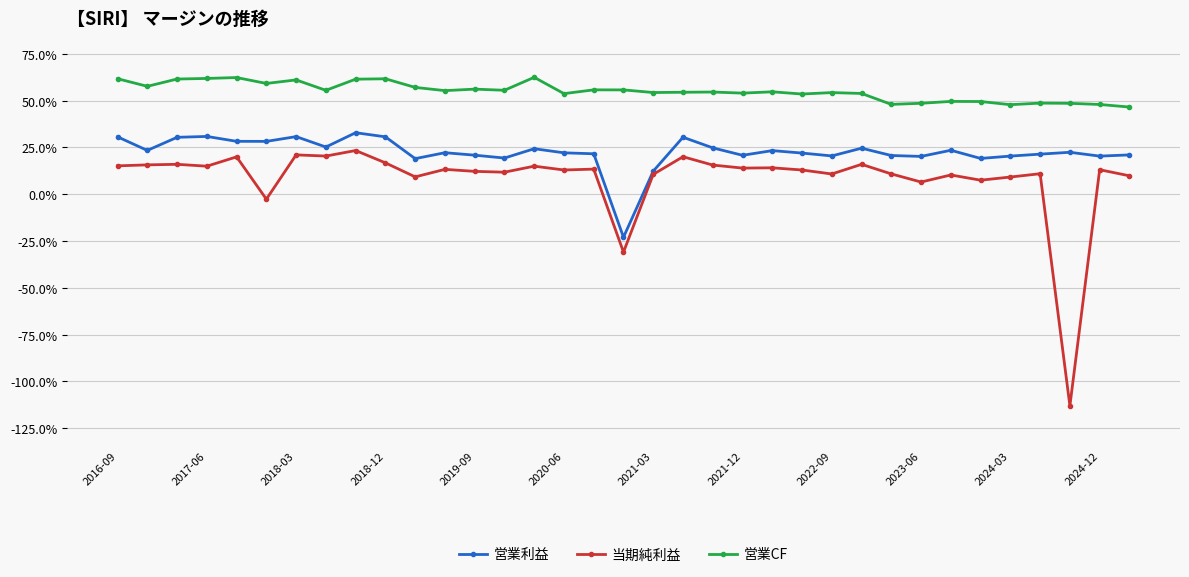

True or false: 営業CF has more than 0 interior local peaks.

True